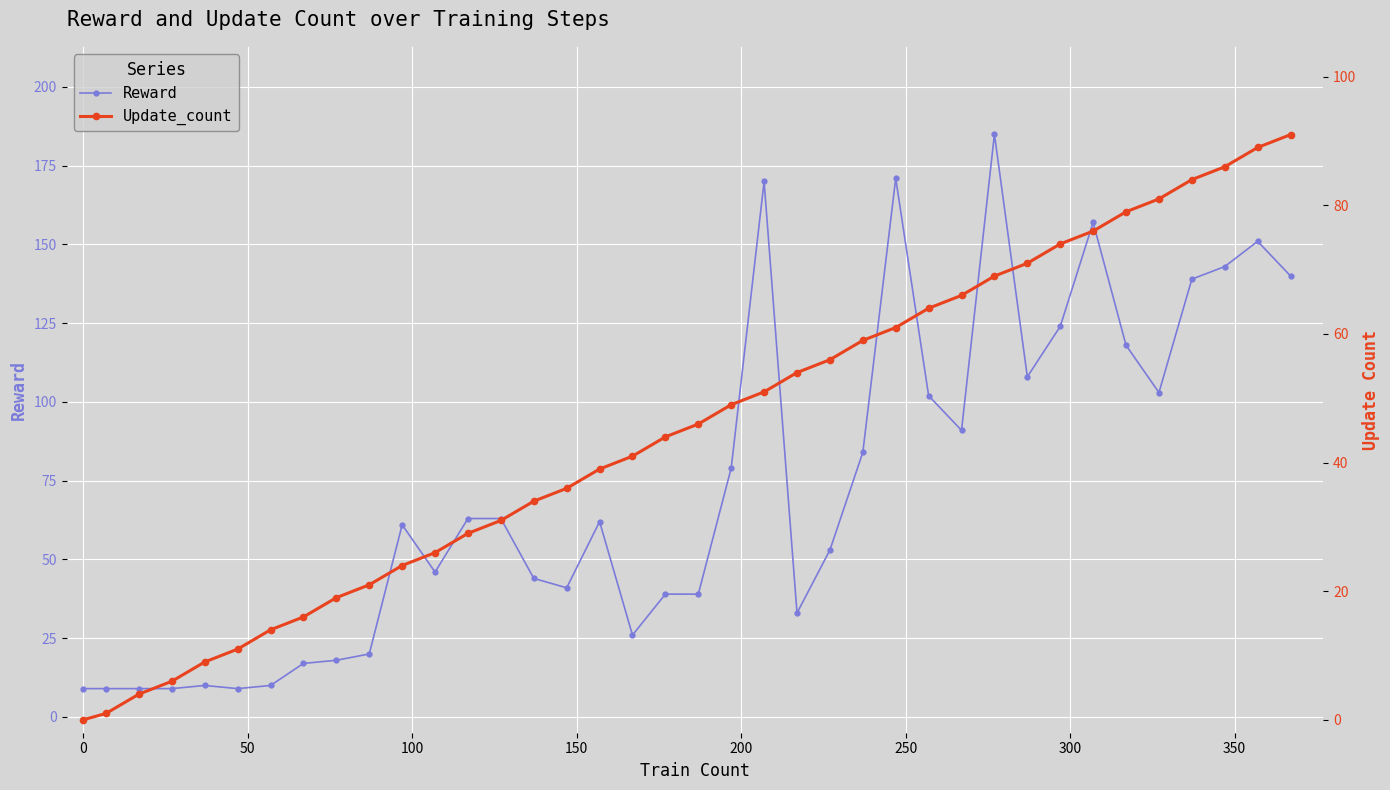

Does the chart display data point markers on the line(s)?

Yes